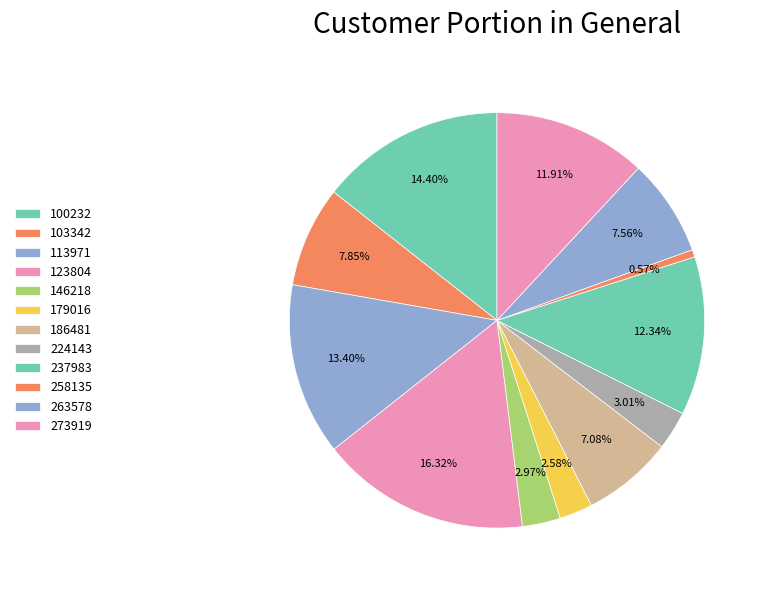

To the nearest percent, what portion does 273919 represent?

12%